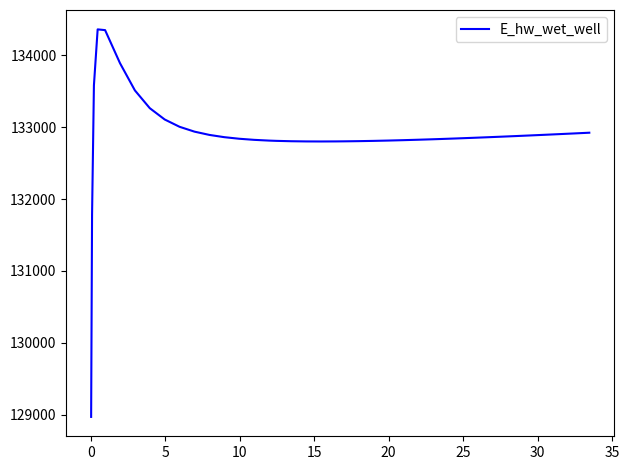

What is the smallest value displayed?

128970.1